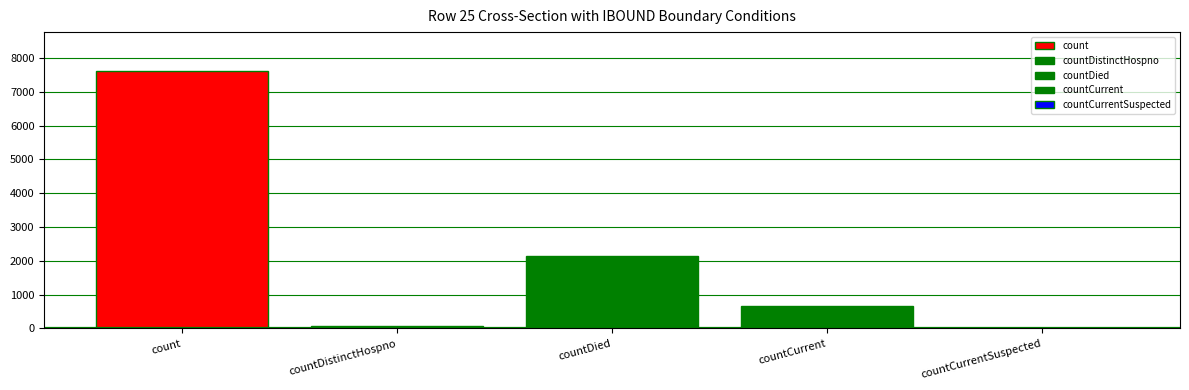

Are the bars horizontal?

No